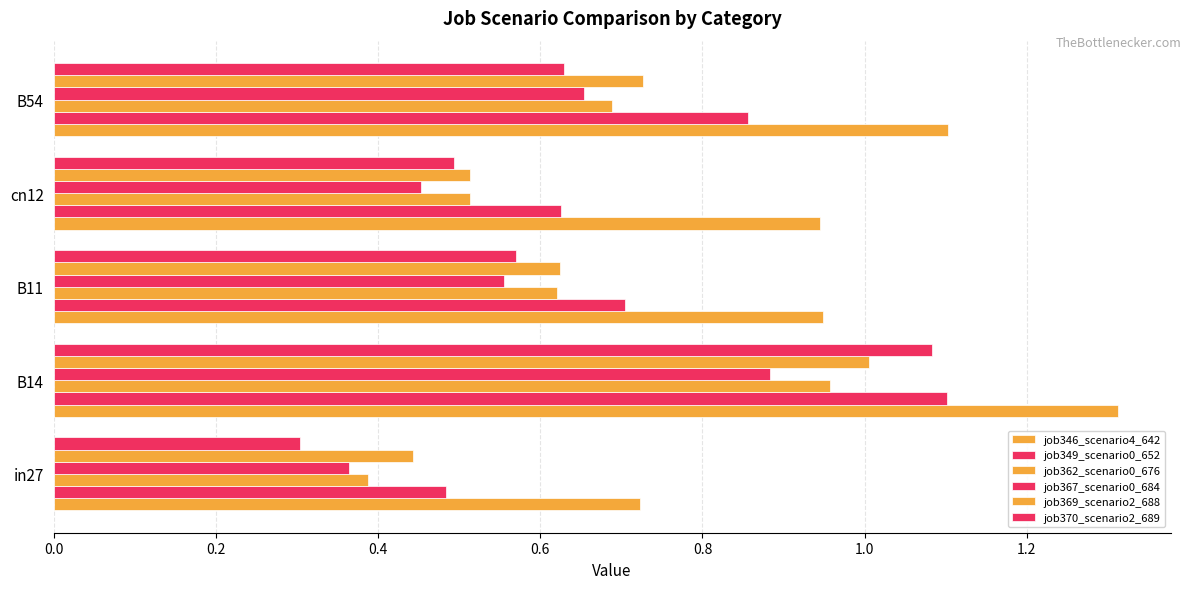

Rank the series by their maximum value, from highest to lowest.

job346_scenario4_642, job349_scenario0_652, job370_scenario2_689, job369_scenario2_688, job362_scenario0_676, job367_scenario0_684